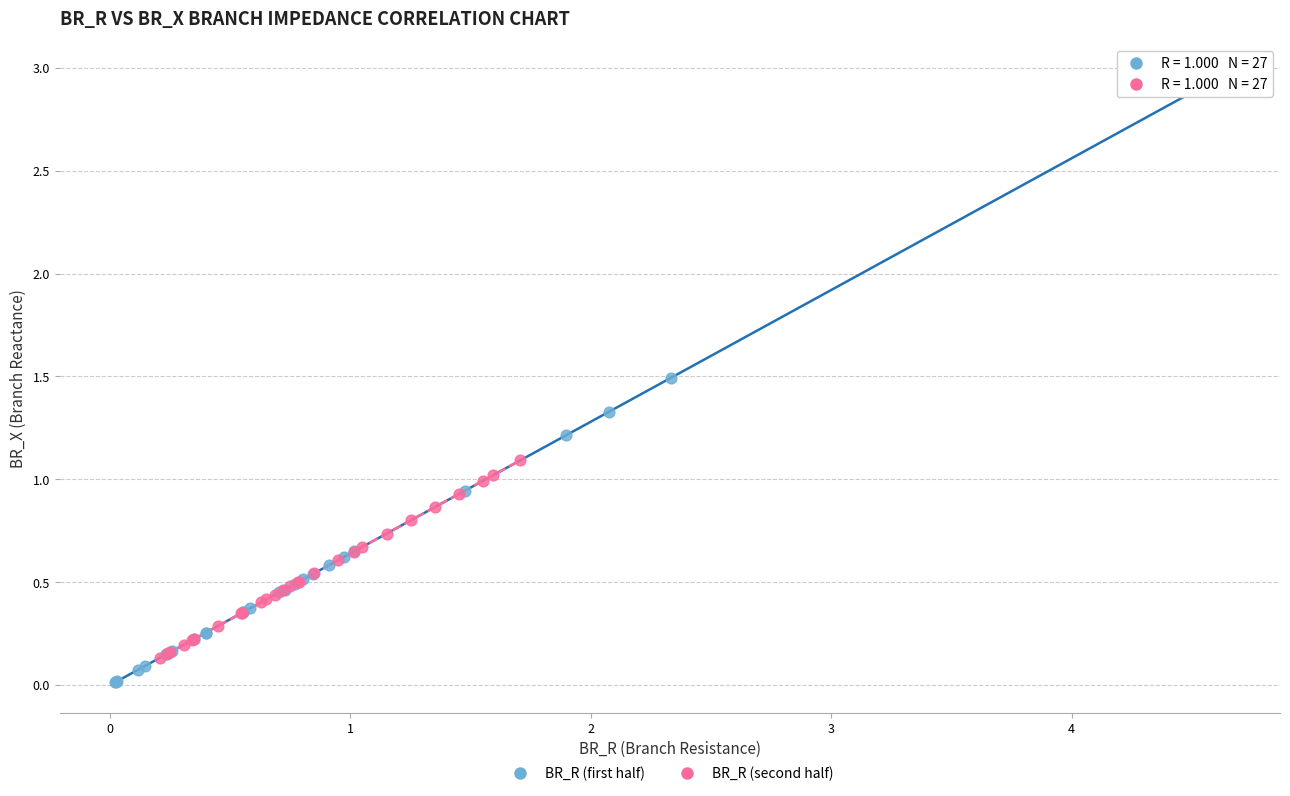

Which series reaches the maximum Y coordinate?

BR_R (first half)